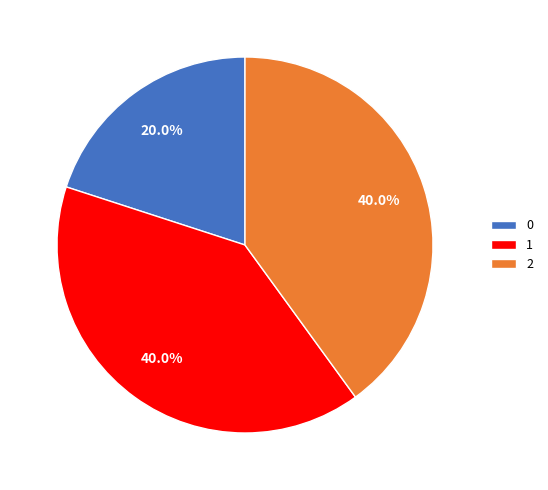

To the nearest percent, what is the average slice percentage?

33%